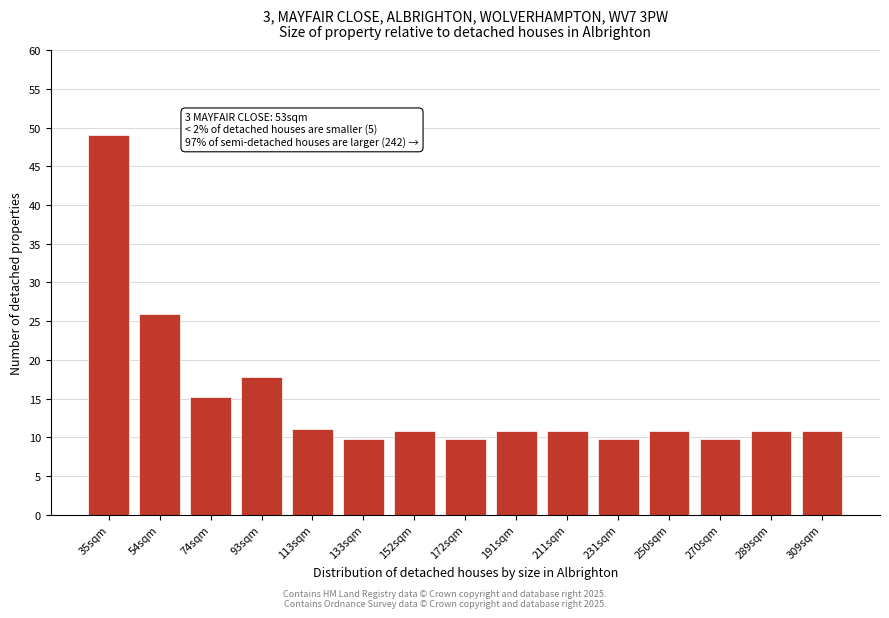

Reading right to left, extract all data points from this chart.

10.8	10.8	9.8	10.8	9.8	10.8	10.8	9.8	10.8	9.8	11.1	17.8	15.2	25.9	49.0